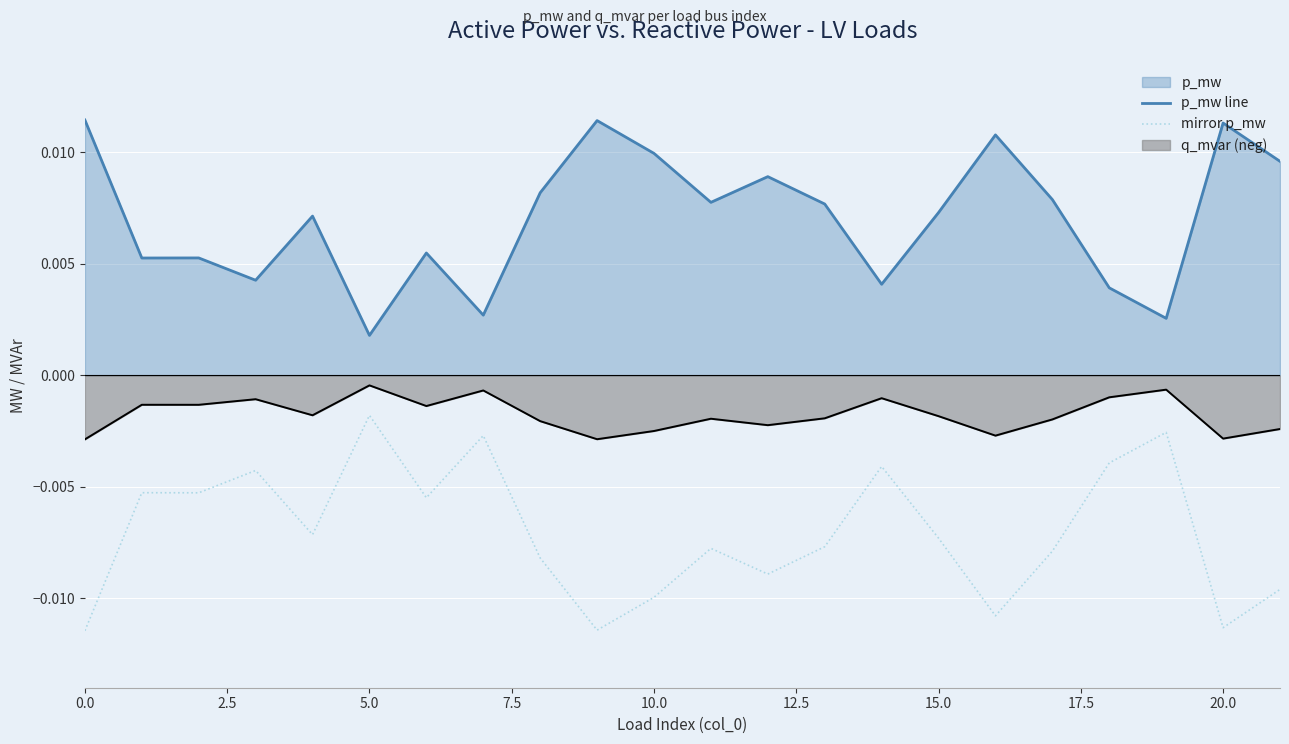

Is the value of mirror p_mw at 10 greater than the value of q_mvar (neg line) at 11?

No